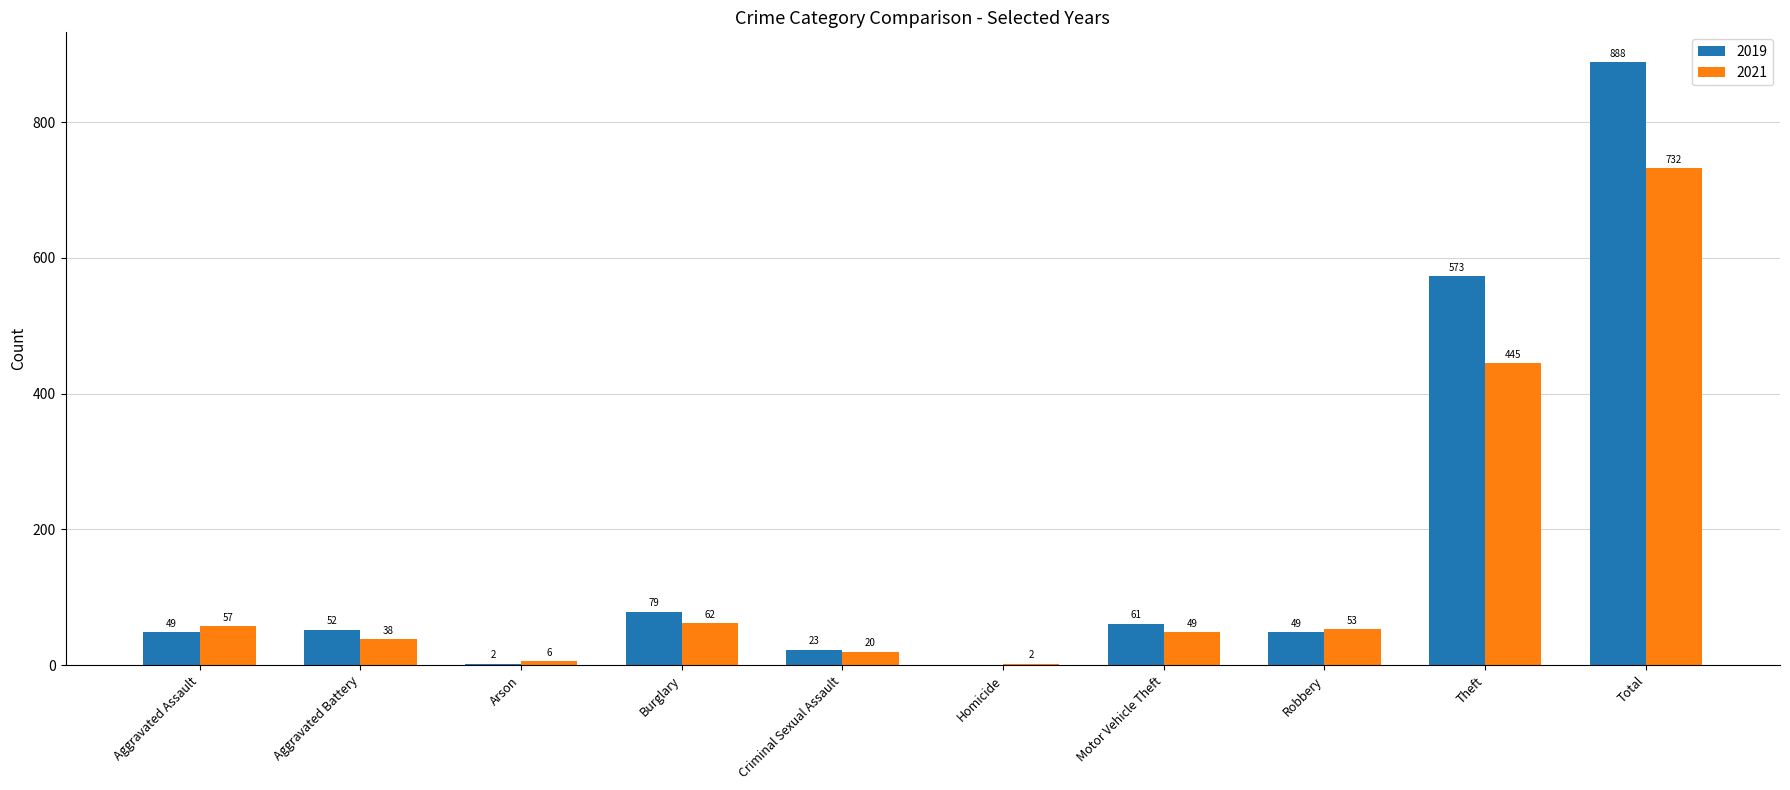

At which category is the sum across all series the highest?

Total